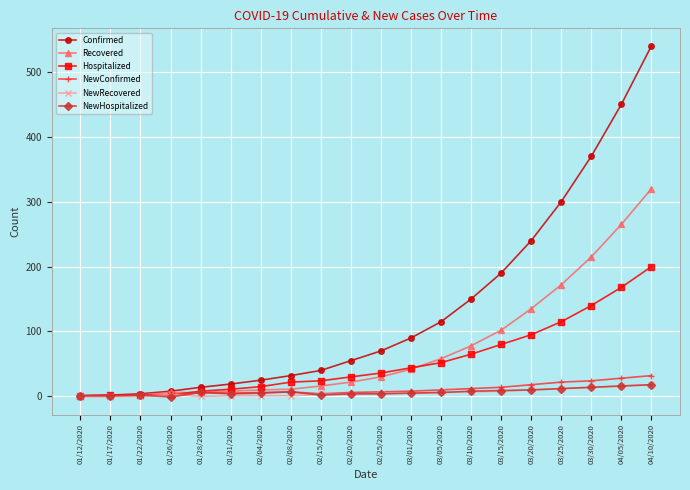

What is the label of the 5th point from the right?

03/20/2020